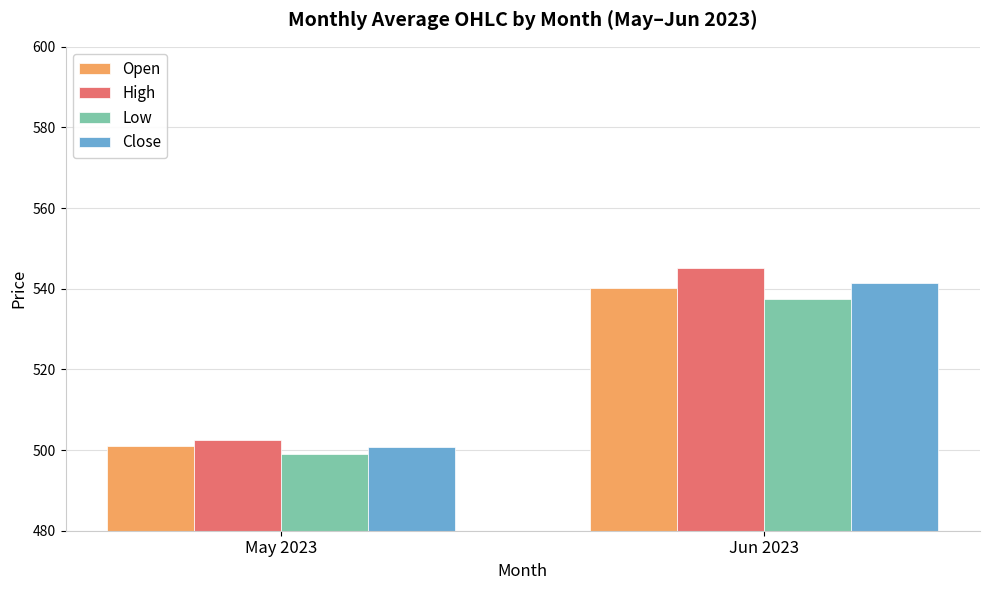

Is it true that Low equals 927.9 at Jun 2023?

False